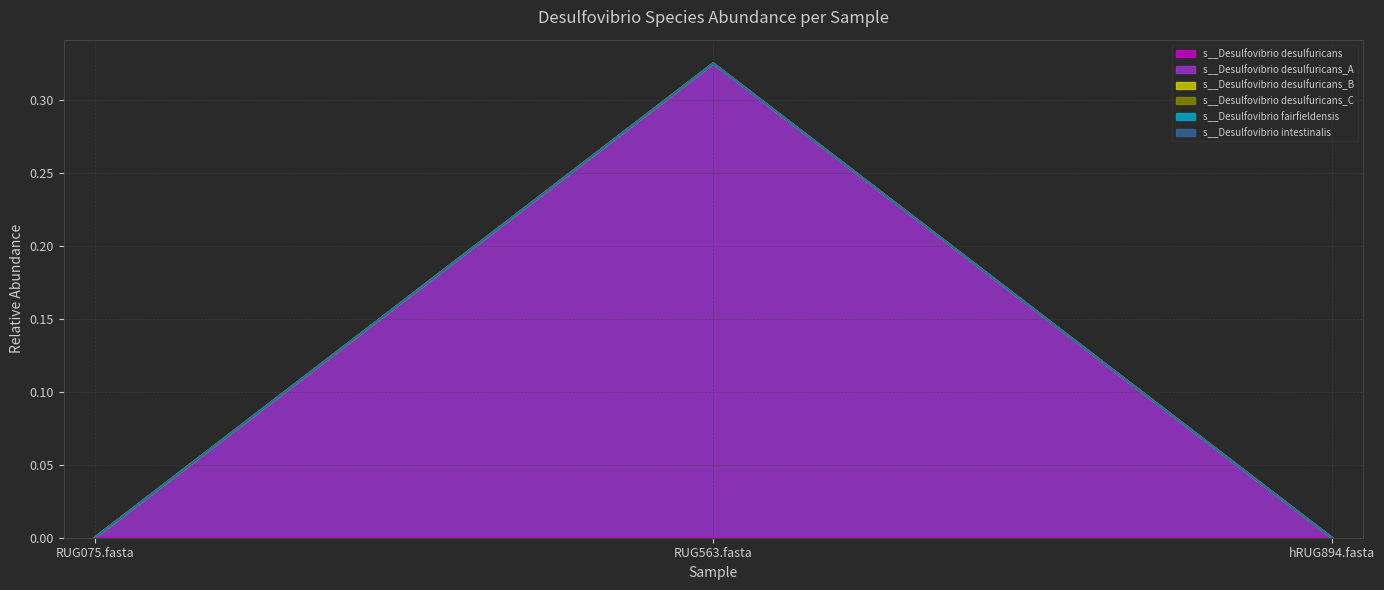

What is the greatest value displayed?

0.3